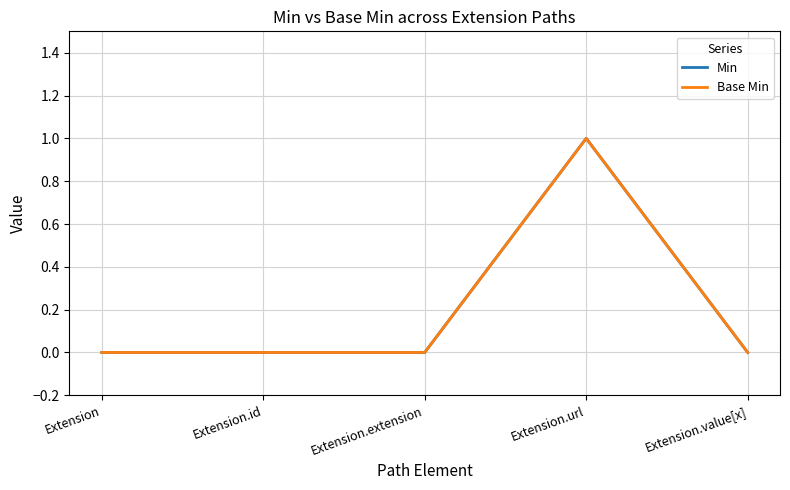

Reading left to right, extract all data points from this chart.

Min: Extension=0	Extension.id=0	Extension.extension=0	Extension.url=1	Extension.value[x]=0
Base Min: Extension=0	Extension.id=0	Extension.extension=0	Extension.url=1	Extension.value[x]=0